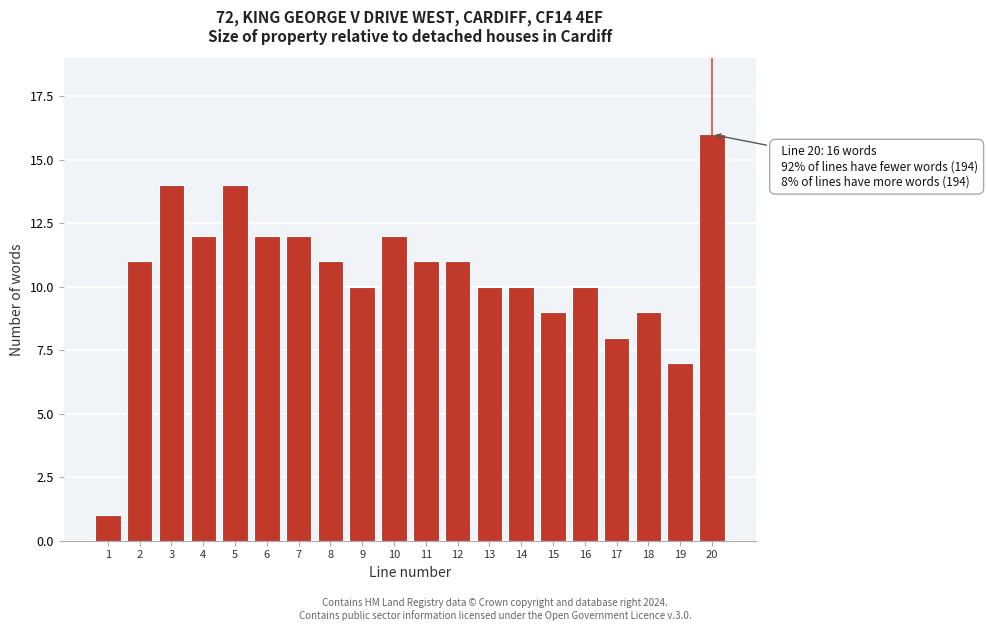

Reading right to left, list all the values displayed in this chart.

20=16	19=7	18=9	17=8	16=10	15=9	14=10	13=10	12=11	11=11	10=12	9=10	8=11	7=12	6=12	5=14	4=12	3=14	2=11	1=1